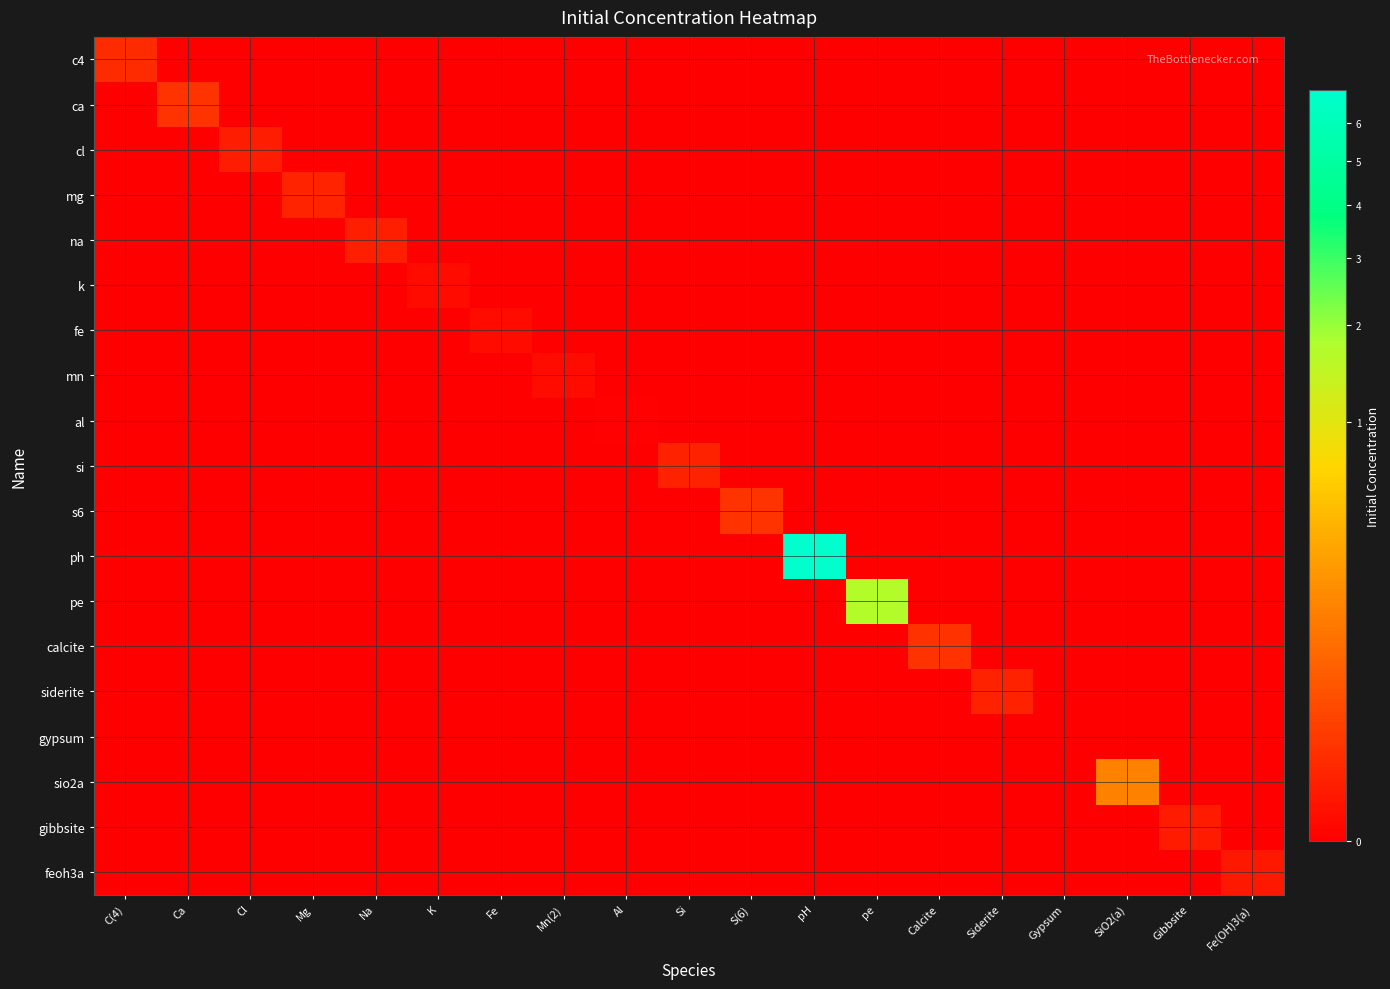

How many categories are shown in the chart?

19